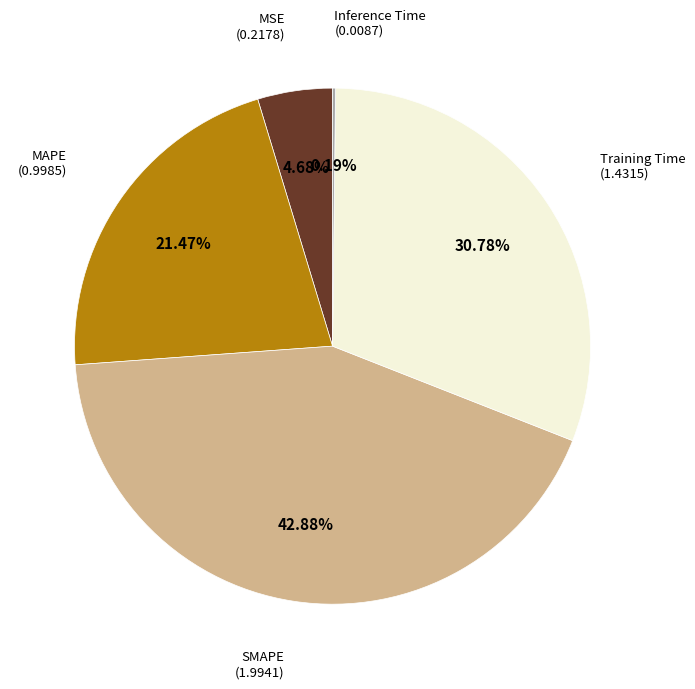

Does any single category account for the majority?

No